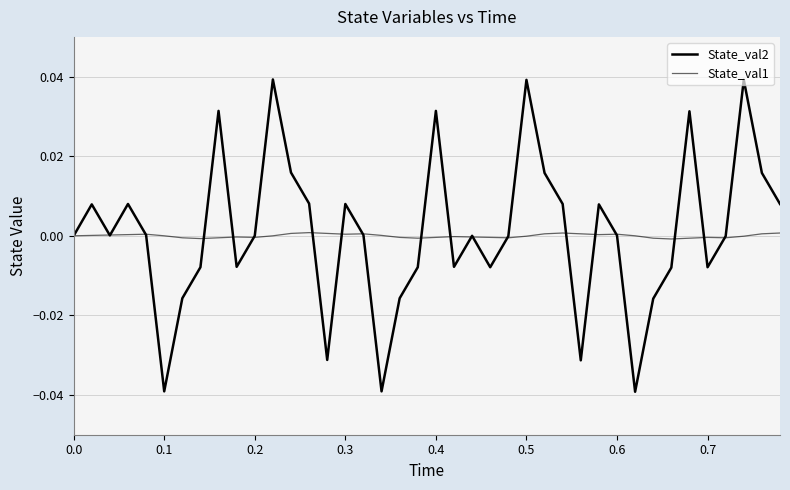

Does the chart have visible grid lines?

Yes